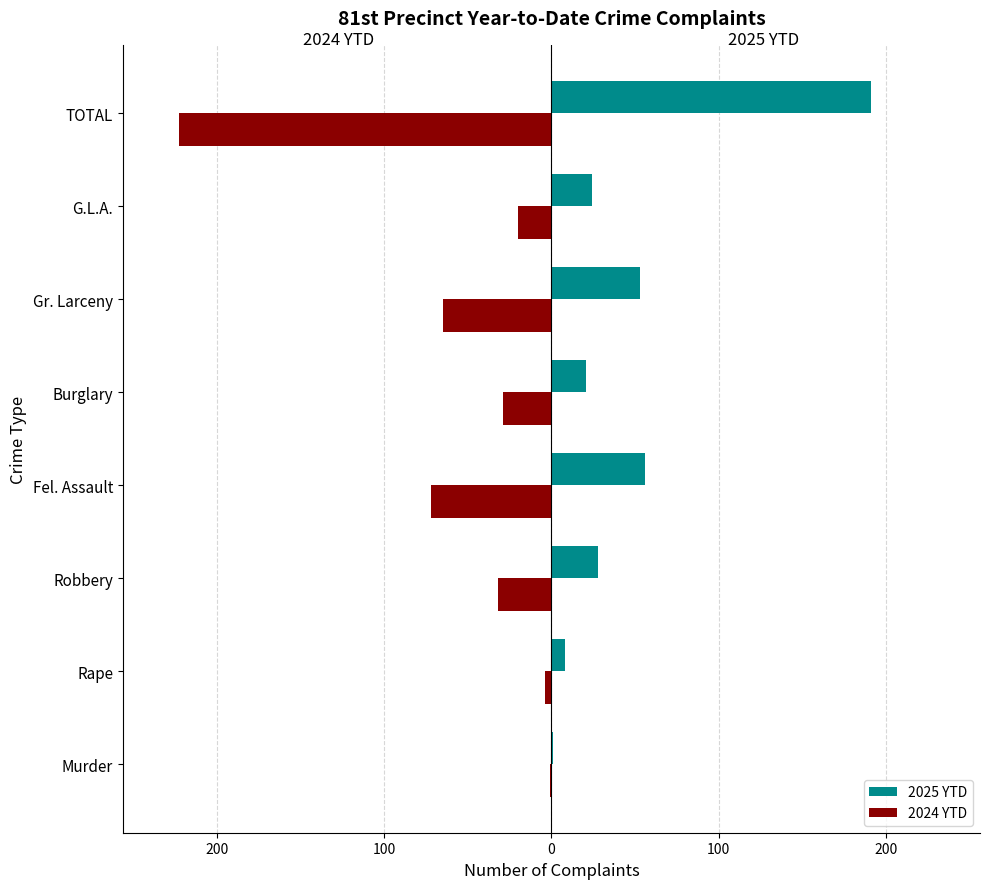

What is the maximum value shown in the chart?

191